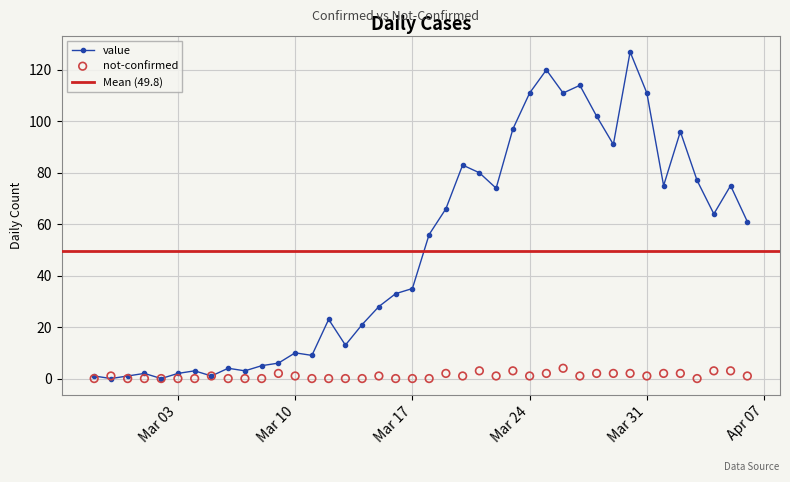

At how many categories does at least one series exceed 112?

3